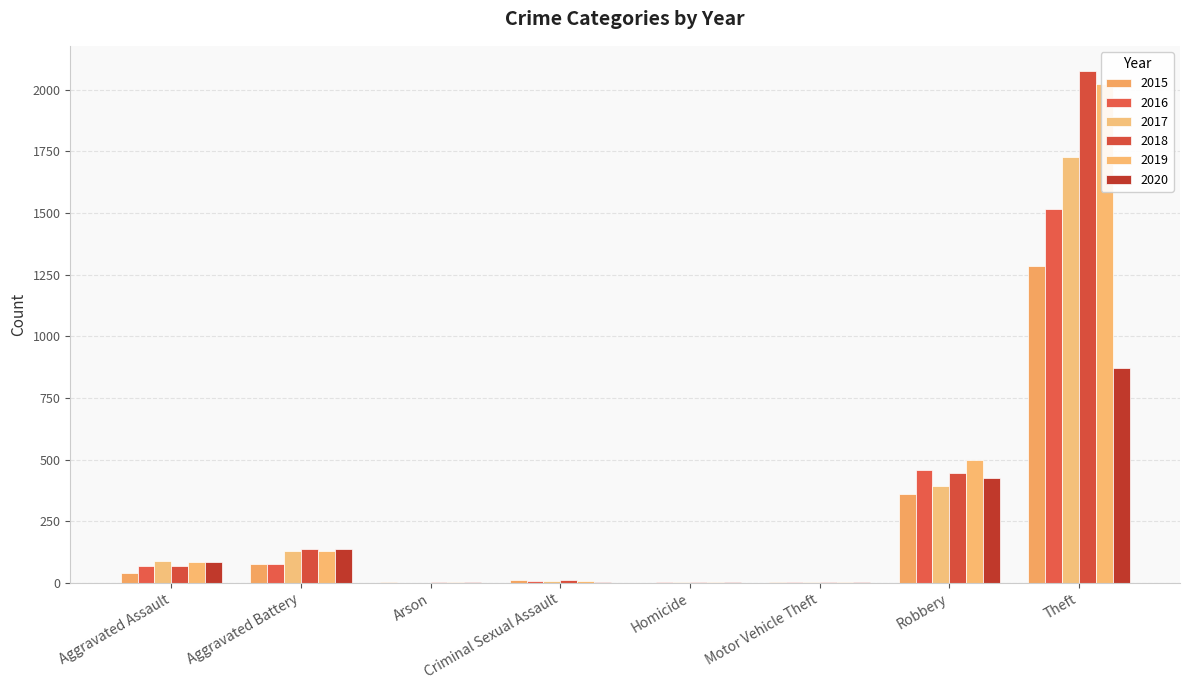

Which label corresponds to the largest value in the chart?

Theft